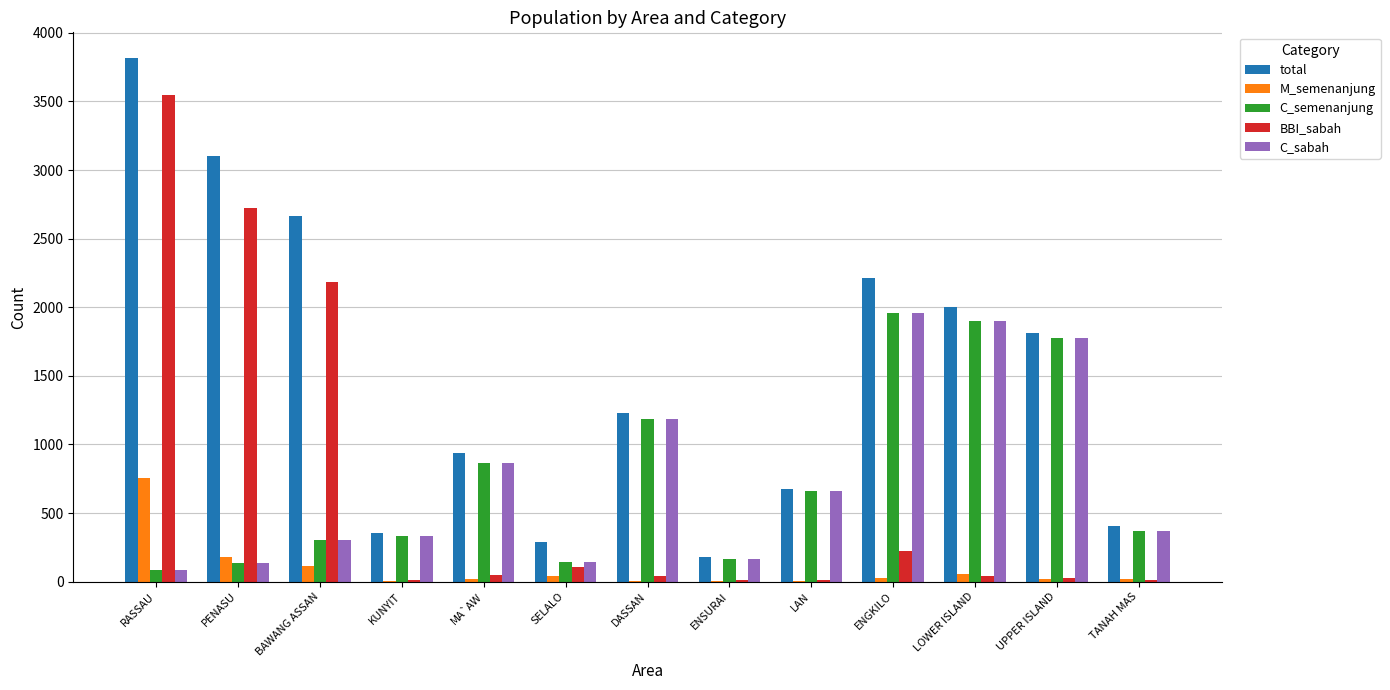

At which category is the sum across all series the highest?

RASSAU